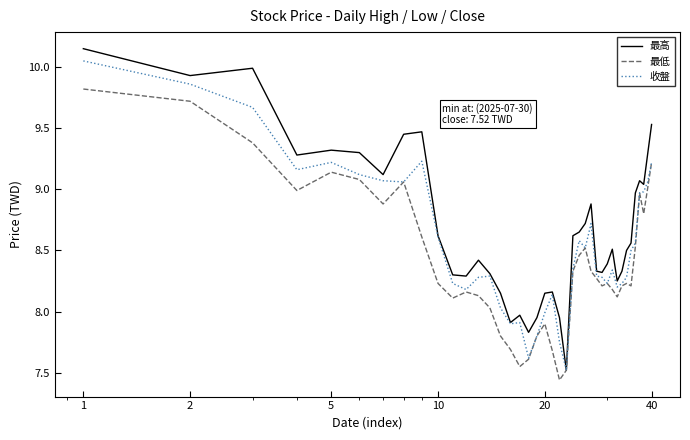

What is the difference between the maximum and minimum values in the 最低 series?

2.4